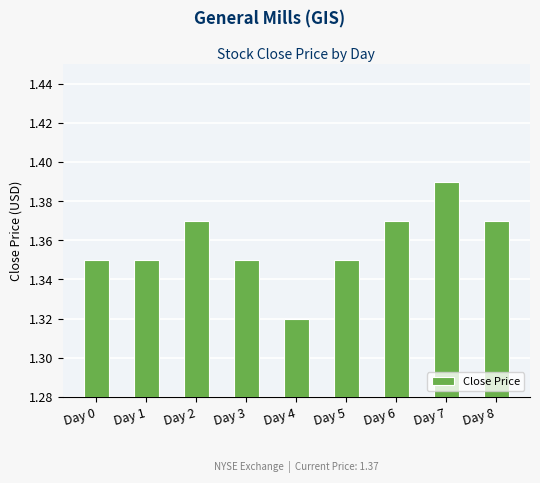

Count the values in the range 1 to 2.

9